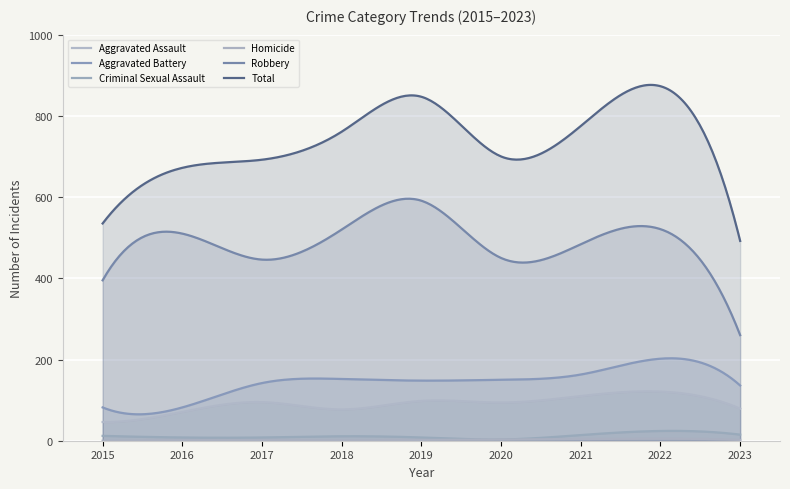

Which category has the highest value in the Aggravated Assault series?

2022